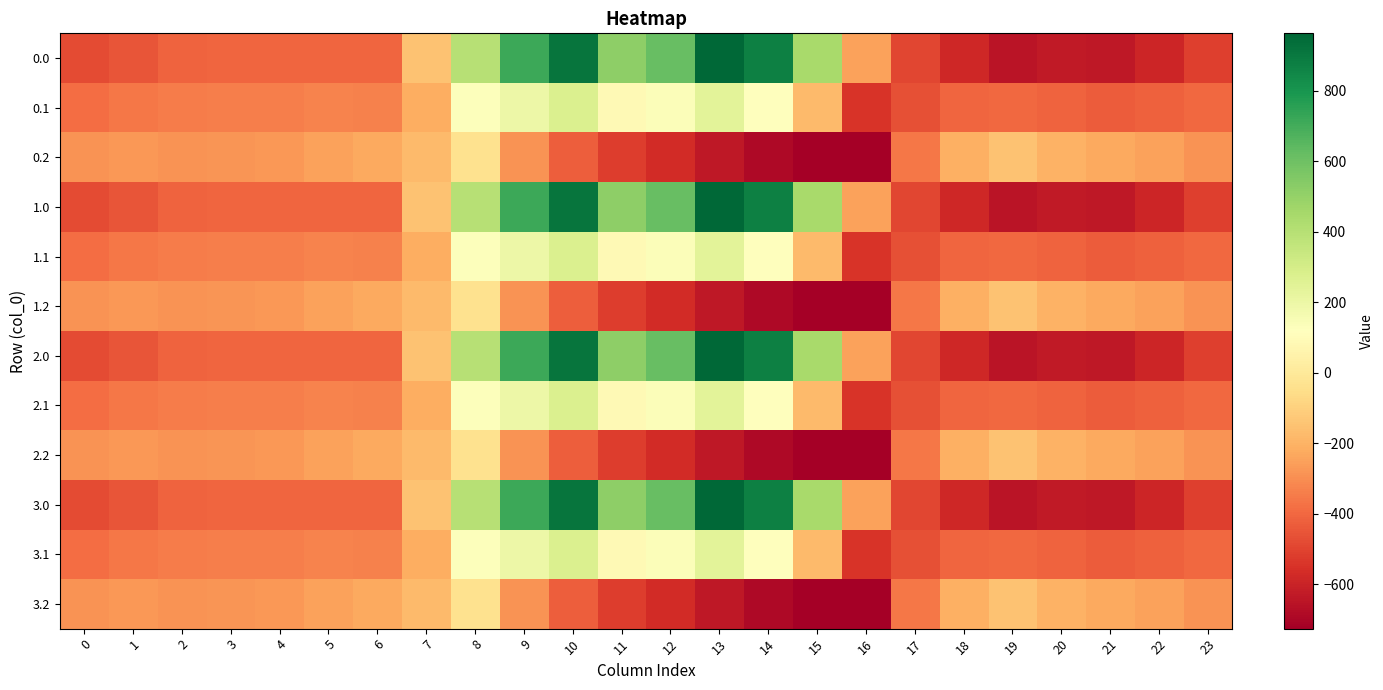

Reading left to right, transcribe all the data shown in this chart.

0.0: 0=-482.0	1=-449.5	2=-410.3	3=-404.4	4=-404.9	5=-403.8	6=-408.0	7=-150.1	8=395.3	9=716.9	10=916.2	11=516.0	12=619.4	13=962.7	14=870.3	15=443.0	16=-250.9	17=-494.8	18=-586.7	19=-649.2	20=-629.9	21=-638.4	22=-592.3	23=-511.3
0.1: 0=-384.6	1=-361.1	2=-347.9	3=-342.7	4=-339.6	5=-325.7	6=-332.2	7=-217.1	8=125.2	9=191.1	10=274.1	11=87.0	12=134.6	13=241.5	14=113.7	15=-173.1	16=-547.3	17=-466.6	18=-405.4	19=-400.2	20=-414.5	21=-432.4	22=-419.9	23=-399.4
0.2: 0=-287.1	1=-272.7	2=-285.5	3=-281.0	4=-274.4	5=-245.0	6=-228.8	7=-176.6	8=-35.3	9=-288.5	10=-423.5	11=-520.6	12=-571.2	13=-640.4	14=-687.4	15=-725.8	16=-726.6	17=-362.4	18=-210.0	19=-151.0	20=-199.2	21=-226.4	22=-247.4	23=-287.5
1.0: 0=-482.0	1=-449.5	2=-410.3	3=-404.4	4=-404.9	5=-403.8	6=-408.0	7=-150.1	8=395.3	9=716.9	10=916.2	11=516.0	12=619.4	13=962.7	14=870.3	15=443.0	16=-250.9	17=-494.8	18=-586.7	19=-649.2	20=-629.9	21=-638.4	22=-592.3	23=-511.3
1.1: 0=-384.6	1=-361.1	2=-347.9	3=-342.7	4=-339.6	5=-325.7	6=-332.2	7=-217.1	8=125.2	9=191.1	10=274.1	11=87.0	12=134.6	13=241.5	14=113.7	15=-173.1	16=-547.3	17=-466.6	18=-405.4	19=-400.2	20=-414.5	21=-432.4	22=-419.9	23=-399.4
1.2: 0=-287.1	1=-272.7	2=-285.5	3=-281.0	4=-274.4	5=-245.0	6=-228.8	7=-176.6	8=-35.3	9=-288.5	10=-423.5	11=-520.6	12=-571.2	13=-640.4	14=-687.4	15=-725.8	16=-726.6	17=-362.4	18=-210.0	19=-151.0	20=-199.2	21=-226.4	22=-247.4	23=-287.5
2.0: 0=-482.0	1=-449.5	2=-410.3	3=-404.4	4=-404.9	5=-403.8	6=-408.0	7=-150.1	8=395.3	9=716.9	10=916.2	11=516.0	12=619.4	13=962.7	14=870.3	15=443.0	16=-250.9	17=-494.8	18=-586.7	19=-649.2	20=-629.9	21=-638.4	22=-592.3	23=-511.3
2.1: 0=-384.6	1=-361.1	2=-347.9	3=-342.7	4=-339.6	5=-325.7	6=-332.2	7=-217.1	8=125.2	9=191.1	10=274.1	11=87.0	12=134.6	13=241.5	14=113.7	15=-173.1	16=-547.3	17=-466.6	18=-405.4	19=-400.2	20=-414.5	21=-432.4	22=-419.9	23=-399.4
2.2: 0=-287.1	1=-272.7	2=-285.5	3=-281.0	4=-274.4	5=-245.0	6=-228.8	7=-176.6	8=-35.3	9=-288.5	10=-423.5	11=-520.6	12=-571.2	13=-640.4	14=-687.4	15=-725.8	16=-726.6	17=-362.4	18=-210.0	19=-151.0	20=-199.2	21=-226.4	22=-247.4	23=-287.5
3.0: 0=-482.0	1=-449.5	2=-410.3	3=-404.4	4=-404.9	5=-403.8	6=-408.0	7=-150.1	8=395.3	9=716.9	10=916.2	11=516.0	12=619.4	13=962.7	14=870.3	15=443.0	16=-250.9	17=-494.8	18=-586.7	19=-649.2	20=-629.9	21=-638.4	22=-592.3	23=-511.3
3.1: 0=-384.6	1=-361.1	2=-347.9	3=-342.7	4=-339.6	5=-325.7	6=-332.2	7=-217.1	8=125.2	9=191.1	10=274.1	11=87.0	12=134.6	13=241.5	14=113.7	15=-173.1	16=-547.3	17=-466.6	18=-405.4	19=-400.2	20=-414.5	21=-432.4	22=-419.9	23=-399.4
3.2: 0=-287.1	1=-272.7	2=-285.5	3=-281.0	4=-274.4	5=-245.0	6=-228.8	7=-176.6	8=-35.3	9=-288.5	10=-423.5	11=-520.6	12=-571.2	13=-640.4	14=-687.4	15=-725.8	16=-726.6	17=-362.4	18=-210.0	19=-151.0	20=-199.2	21=-226.4	22=-247.4	23=-287.5